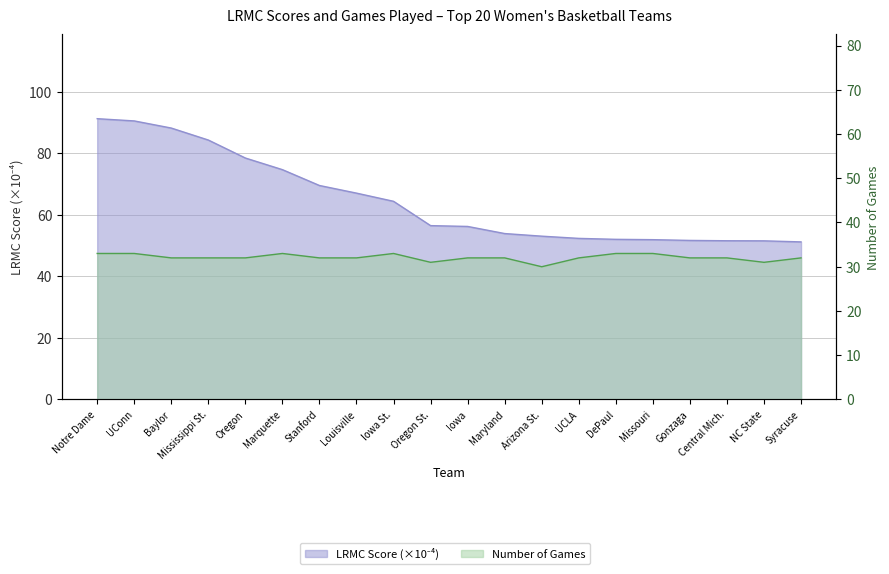

At which category does the chart reach its minimum across all series?

Arizona St.